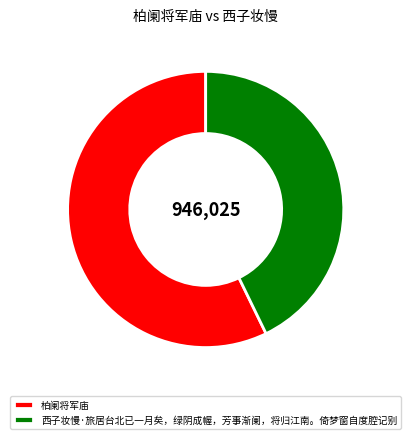

Which slice is the smallest?

西子妆慢·旅居台北已一月矣，绿阴成幄，芳事渐阑，将归江南。倚梦窗自度腔记别